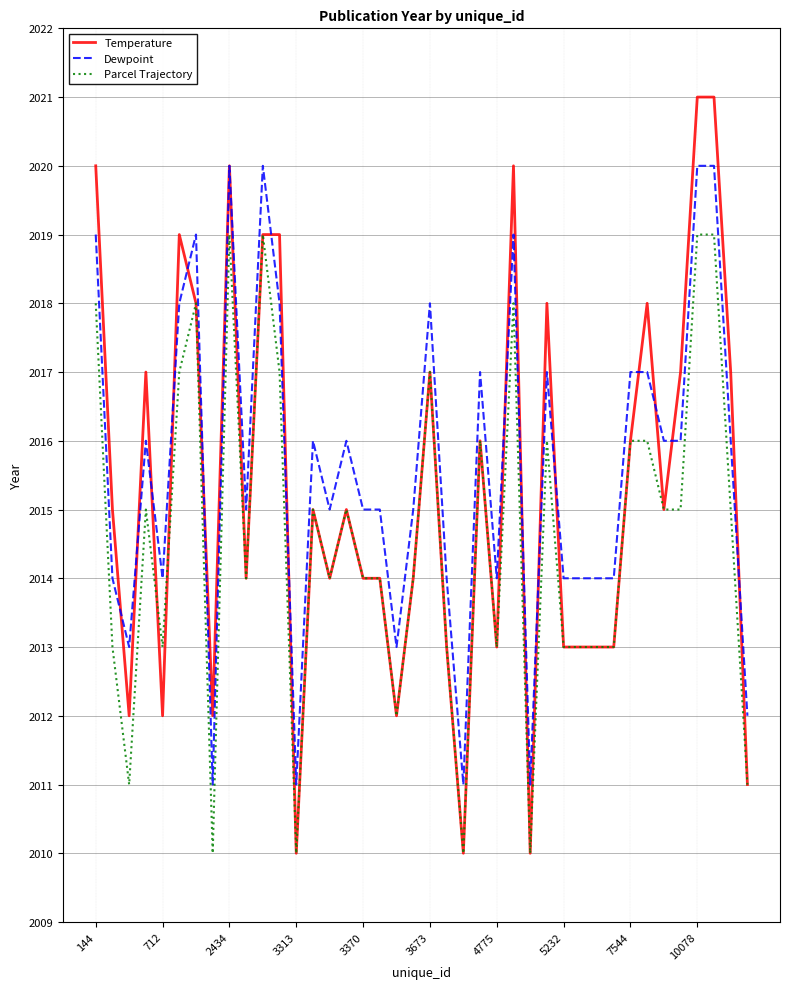

What is the maximum value for Parcel Trajectory?

2019